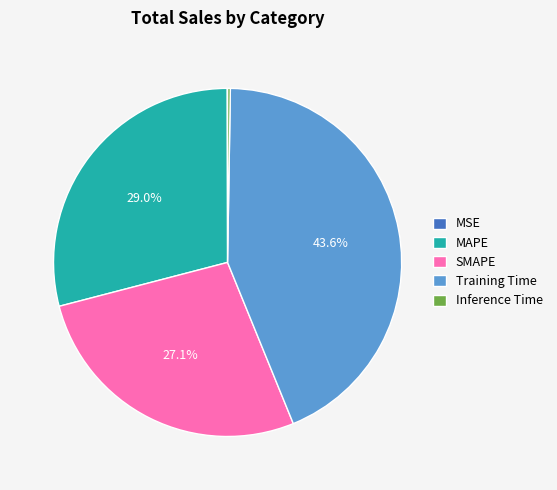

To the nearest percent, what is the difference between the largest and smallest slice percentages?

44%